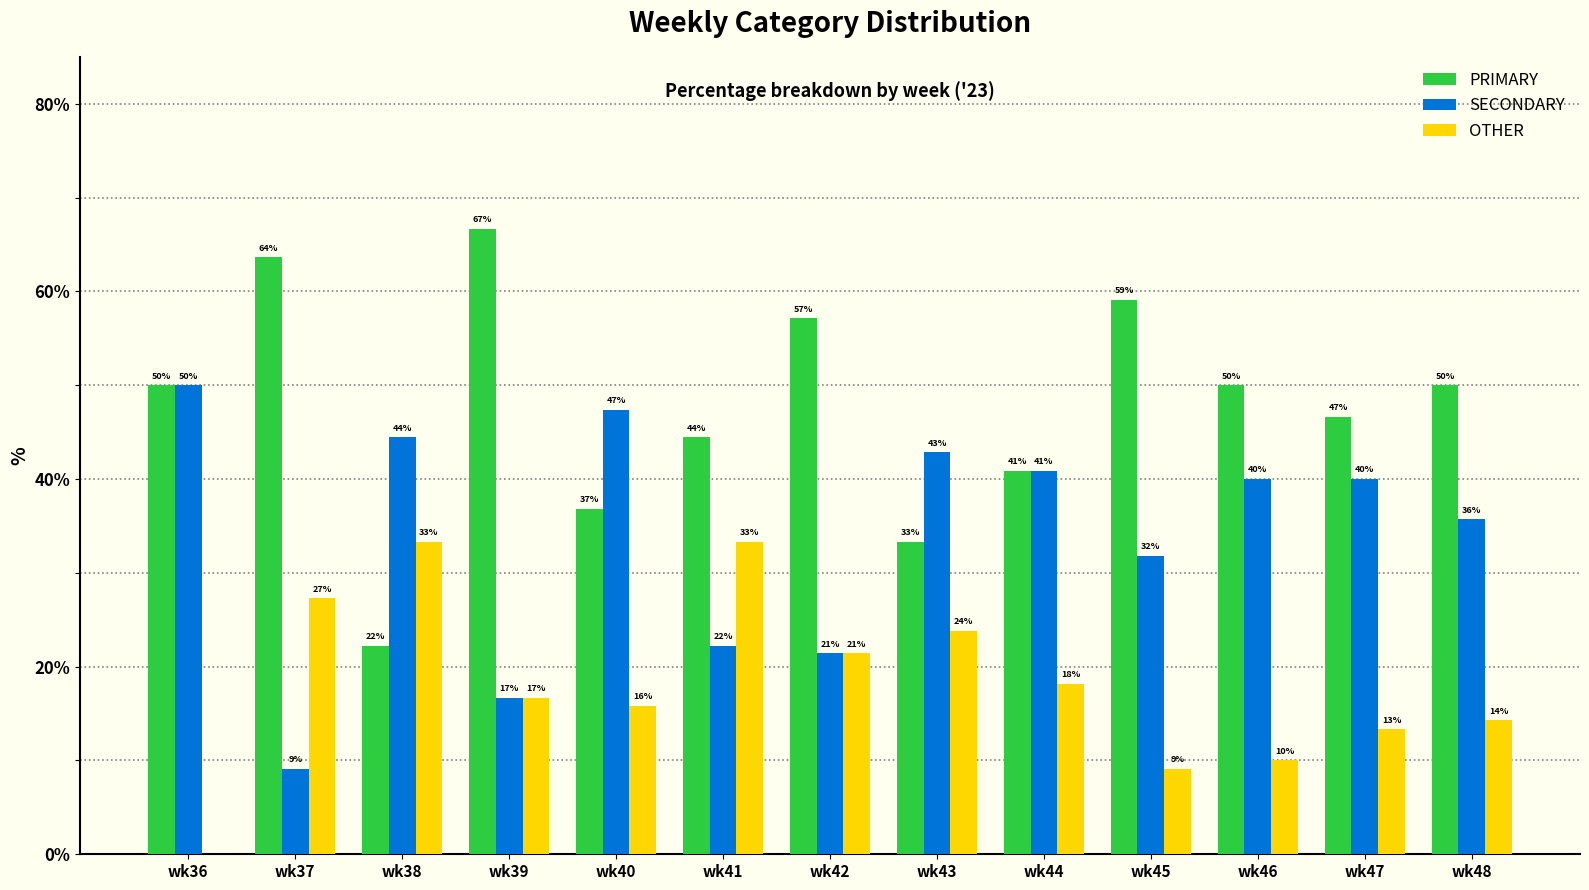

Are the bars horizontal?

No